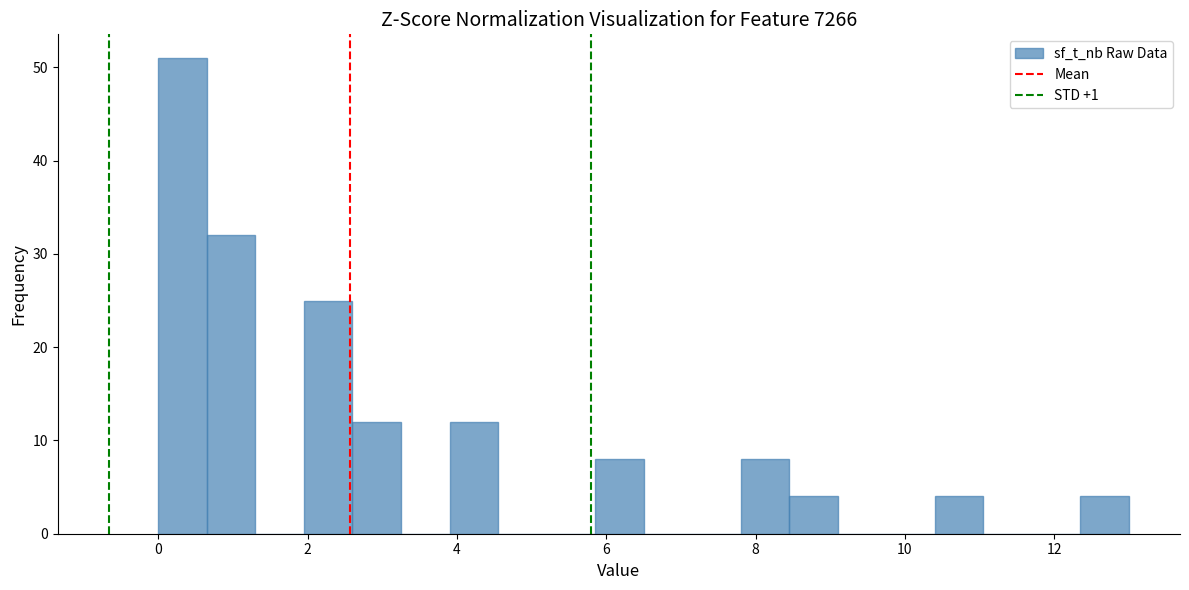

Read against the x-axis, roughly where is the centre of the tallest bar?

0.4